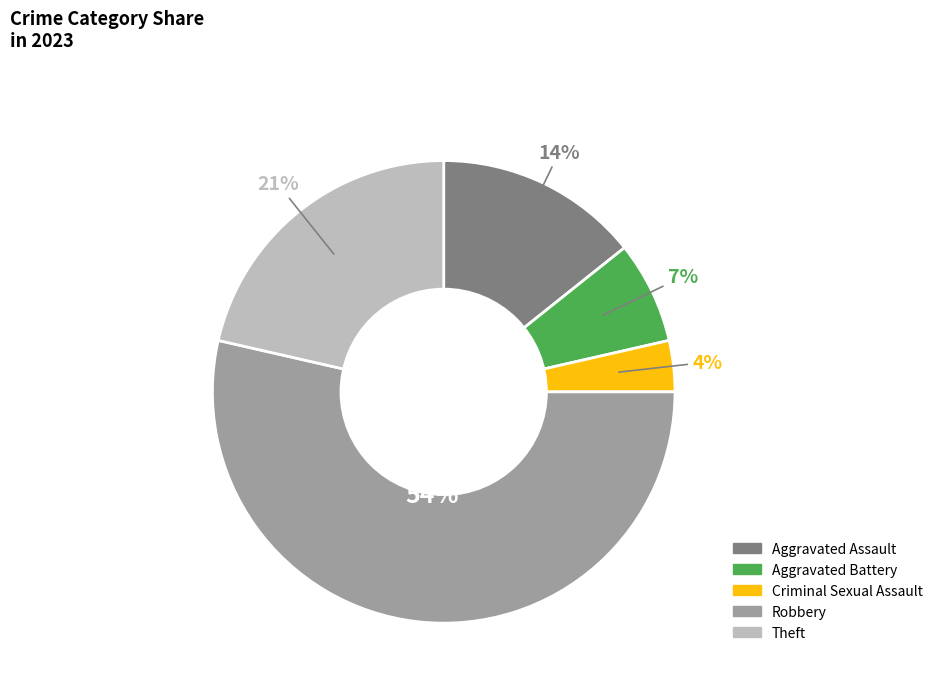

To the nearest percent, what is the difference between the Theft and Aggravated Battery slice percentages?

14%